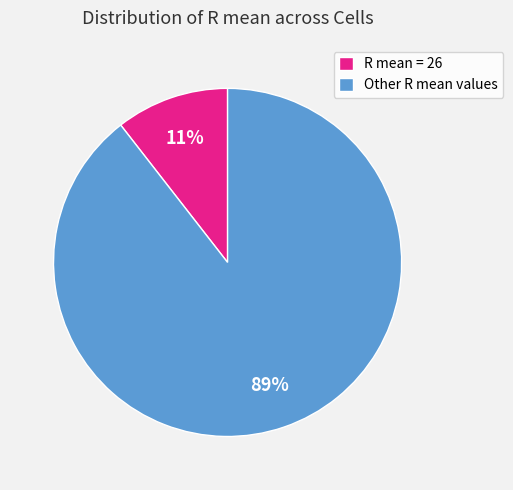

Does any single category account for the majority?

Yes